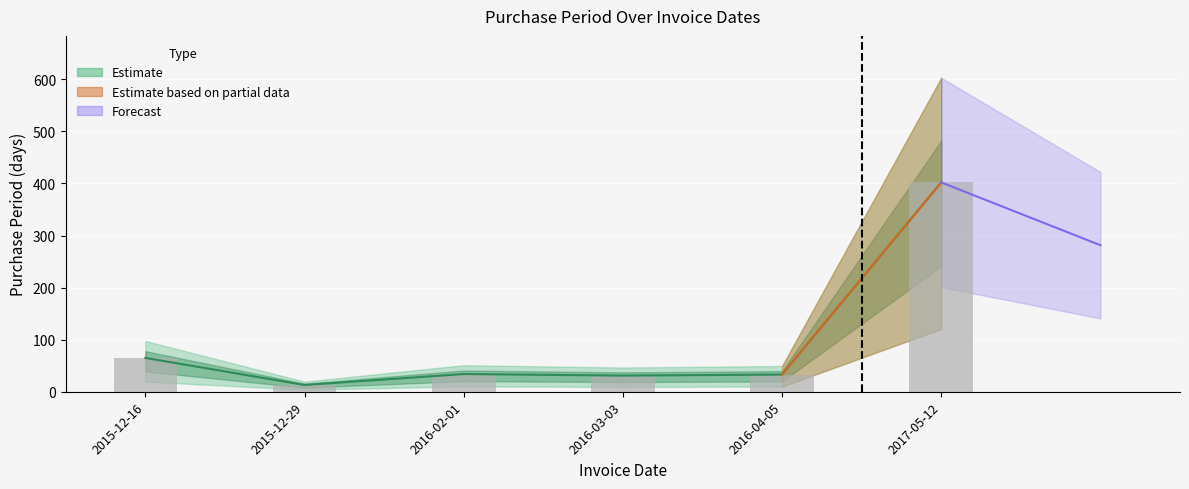

How many values are below 34?

3